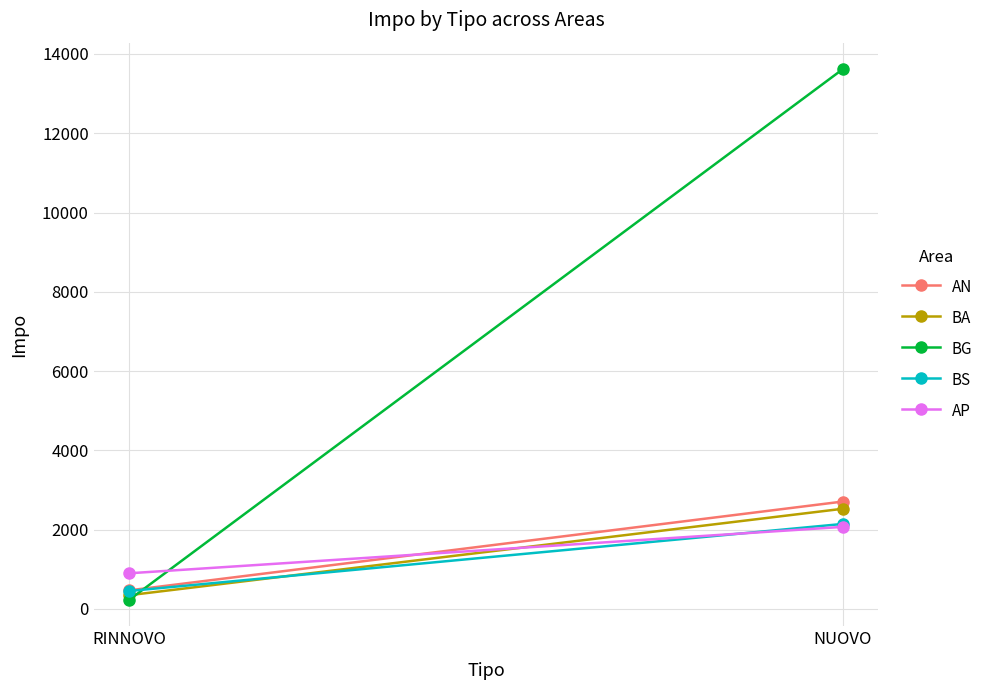

Reading left to right, transcribe all the data shown in this chart.

AN: 469.1	2709.2
BA: 347.5	2527.2
BG: 232.7	13616.3
BS: 453.1	2144.4
AP: 900.0	2070.0